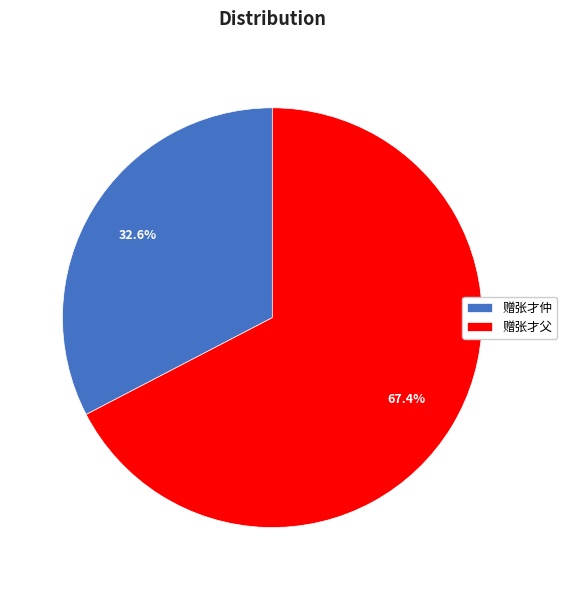

To the nearest percent, what is the average slice percentage?

50%